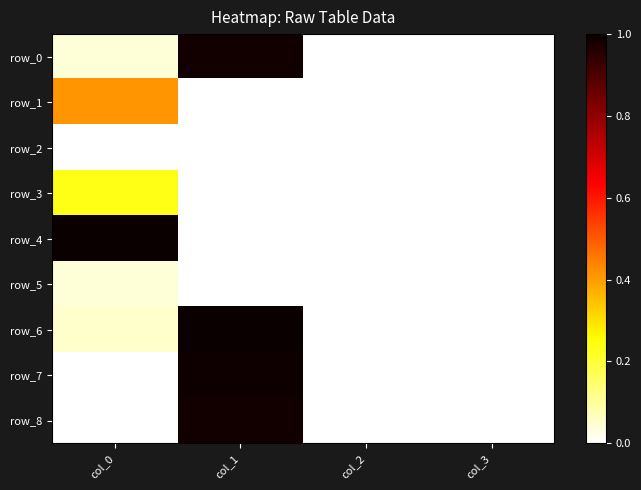

Is the value of row_4 at col_2 greater than the value of row_5 at col_1?

No